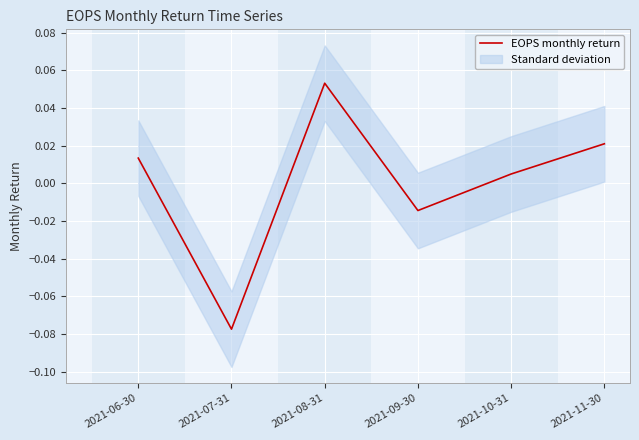

At which label does the data first exceed 0?

2021-06-30